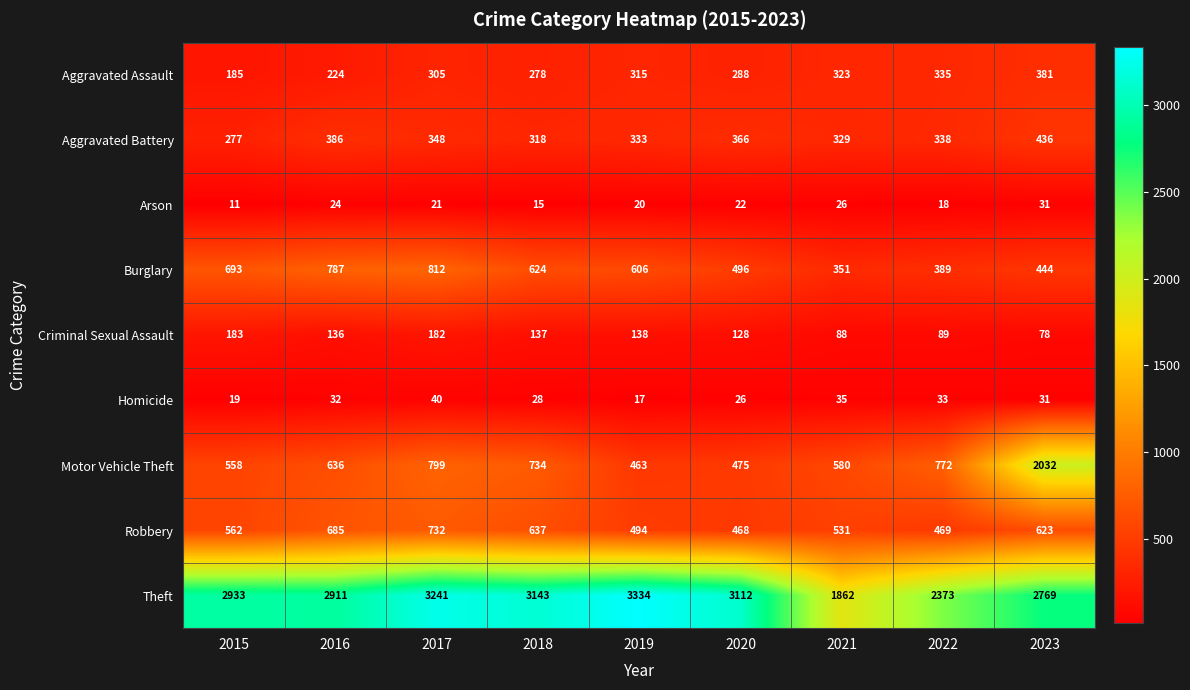

What is the difference between the highest and lowest values at 2015?

2922